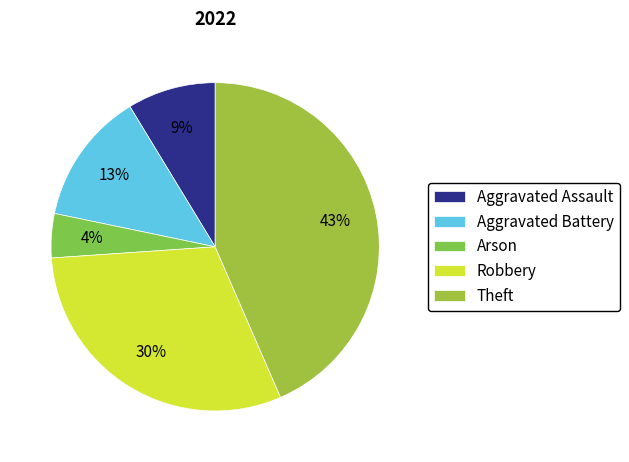

Is it true that Aggravated Assault is 9% of the pie?

True